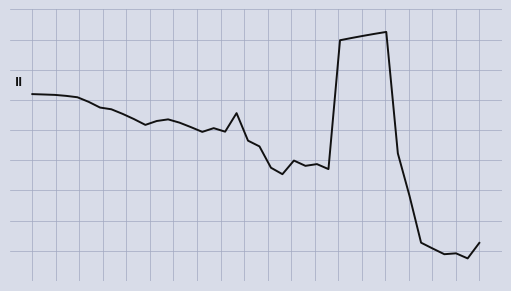

Which category has the lowest value across all series?

38